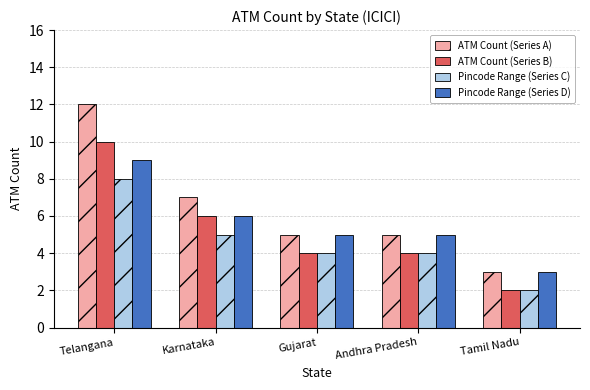

What is the label of the 4th bar from the left?

Andhra Pradesh